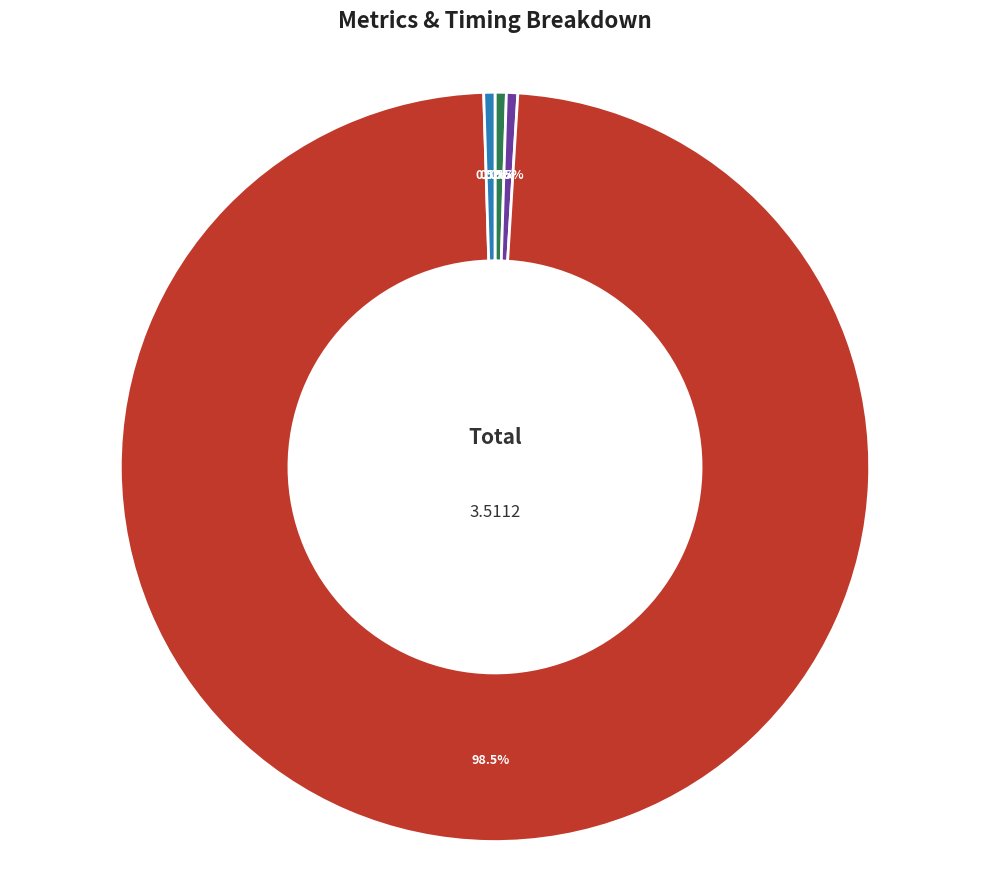

Is there any slice that represents more than half of the pie?

Yes